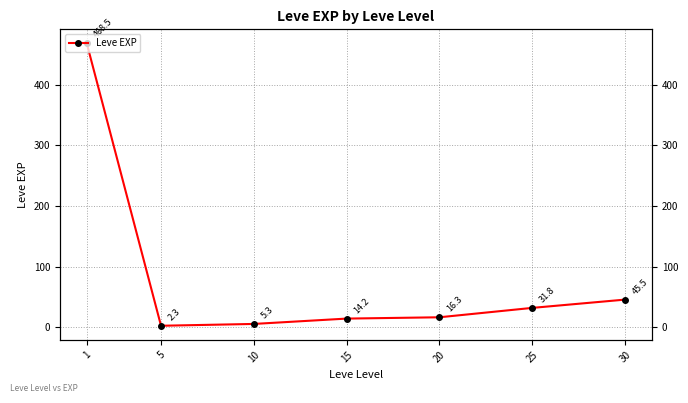

What is the greatest value displayed?

468.5